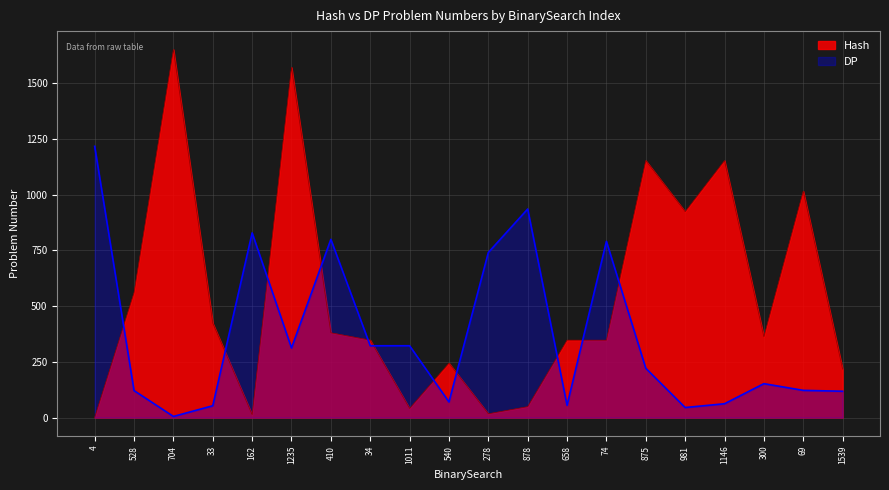

What position from the left is 658?

13